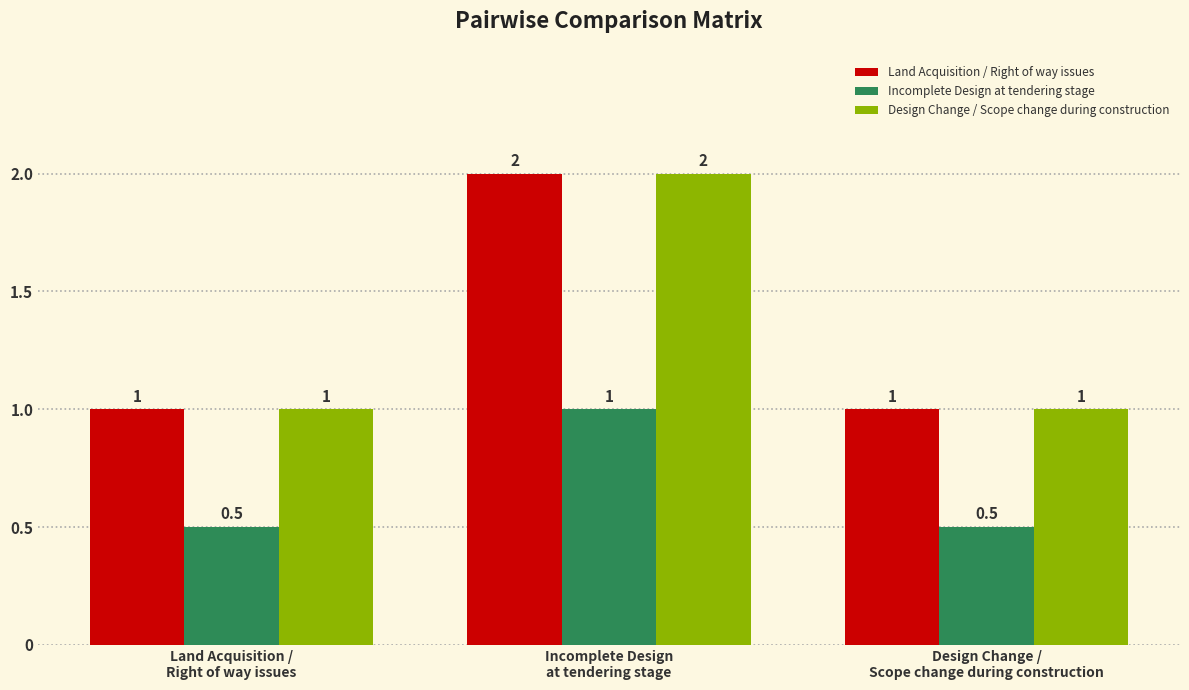

At which label does Incomplete Design at tendering stage reach its peak?

Incomplete Design
at tendering stage